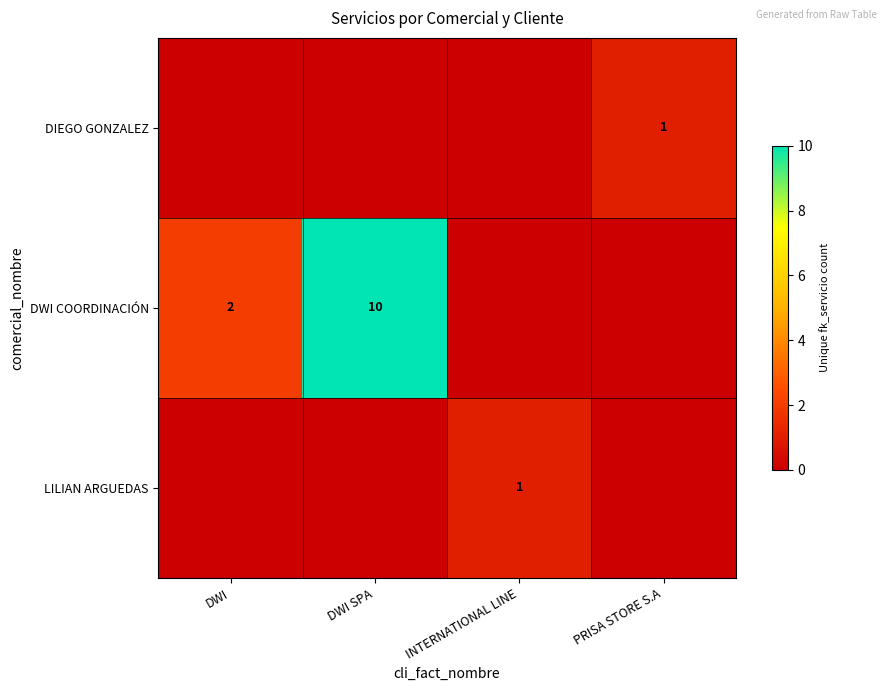

Which series changed the most between DWI and PRISA STORE S.A?

row_1